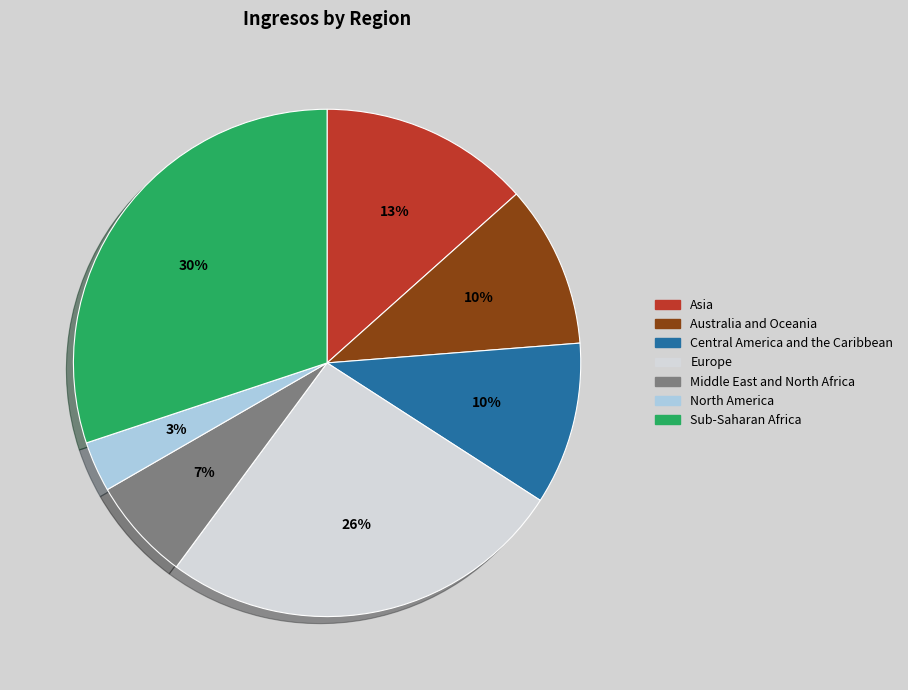

Combined, do Australia and Oceania and Central America and the Caribbean account for over 50%?

No